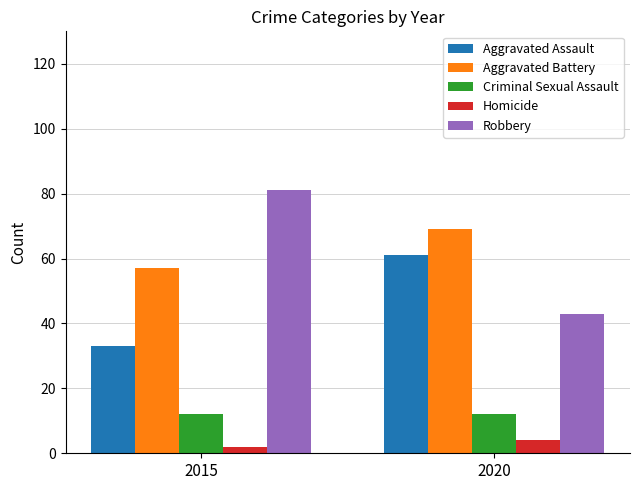

How many series are shown in this chart?

5